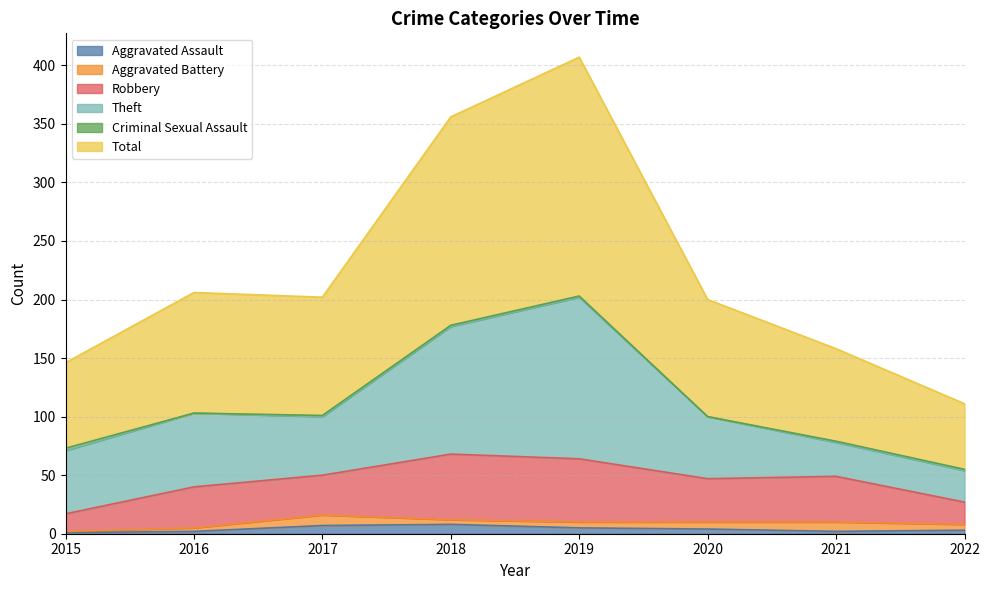

How many interior local peaks does the Robbery series have?

3